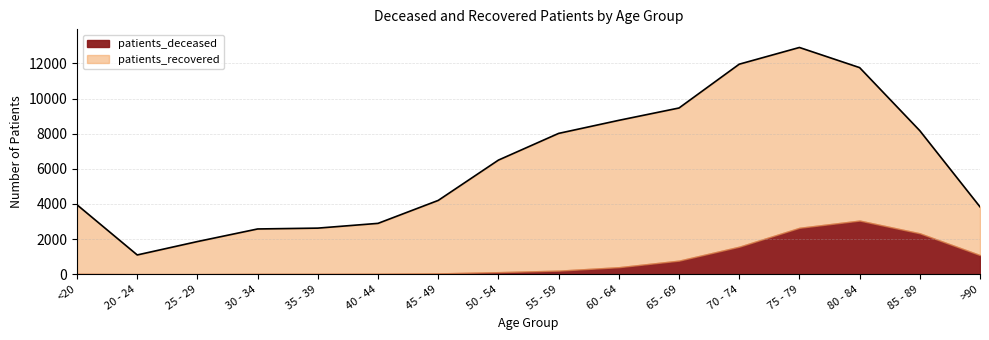

List the labels in order of patients_recovered value, smallest first.

20 - 24, 25 - 29, 30 - 34, 35 - 39, >90, 40 - 44, <20, 45 - 49, 85 - 89, 50 - 54, 55 - 59, 60 - 64, 65 - 69, 80 - 84, 75 - 79, 70 - 74